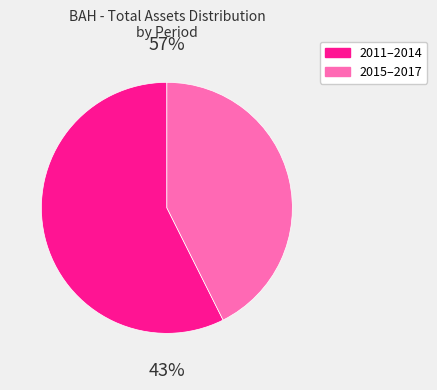

Which has a higher value, 2014 or 2011?

2011